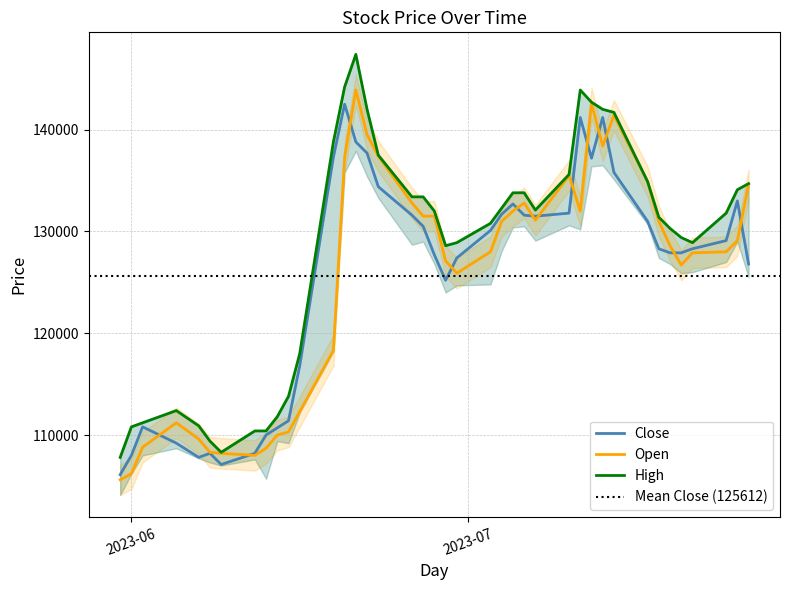

Where does the Close series first go above 129100?

2023-06-19